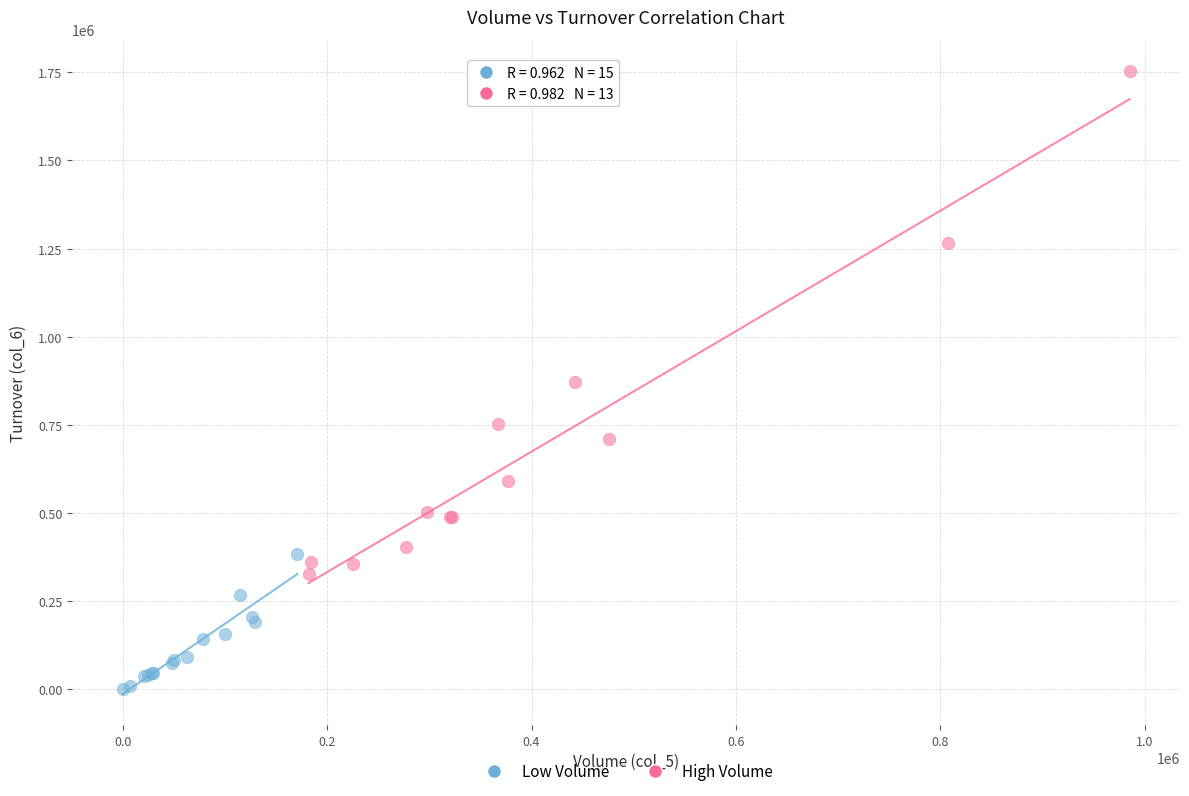

Which series has the largest Y range (max minus min)?

High Volume